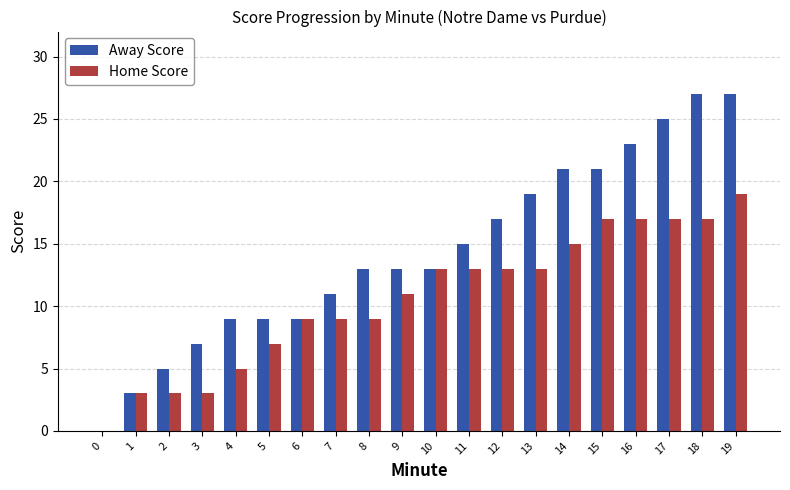

What is the sum of all Home Score values?

213